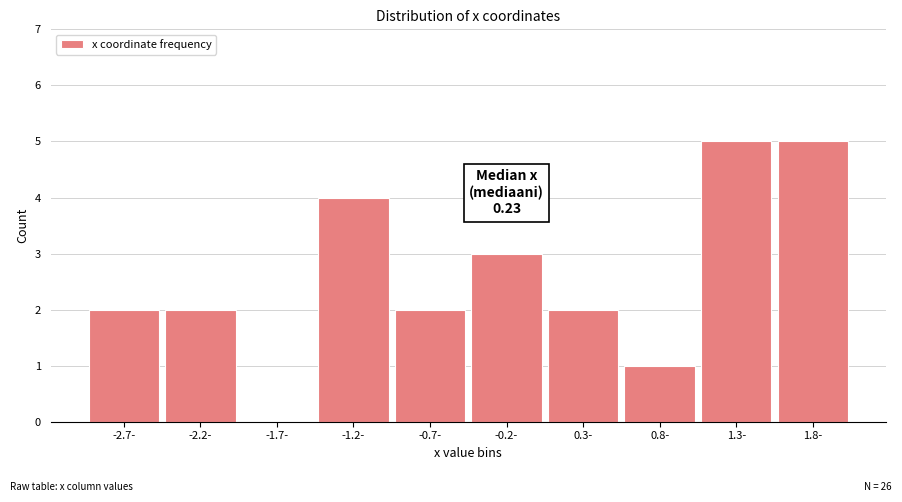

Reading left to right, list all the values displayed in this chart.

-2.7-=2	-2.2-=2	-1.7-=0	-1.2-=4	-0.7-=2	-0.2-=3	0.3-=2	0.8-=1	1.3-=5	1.8-=5